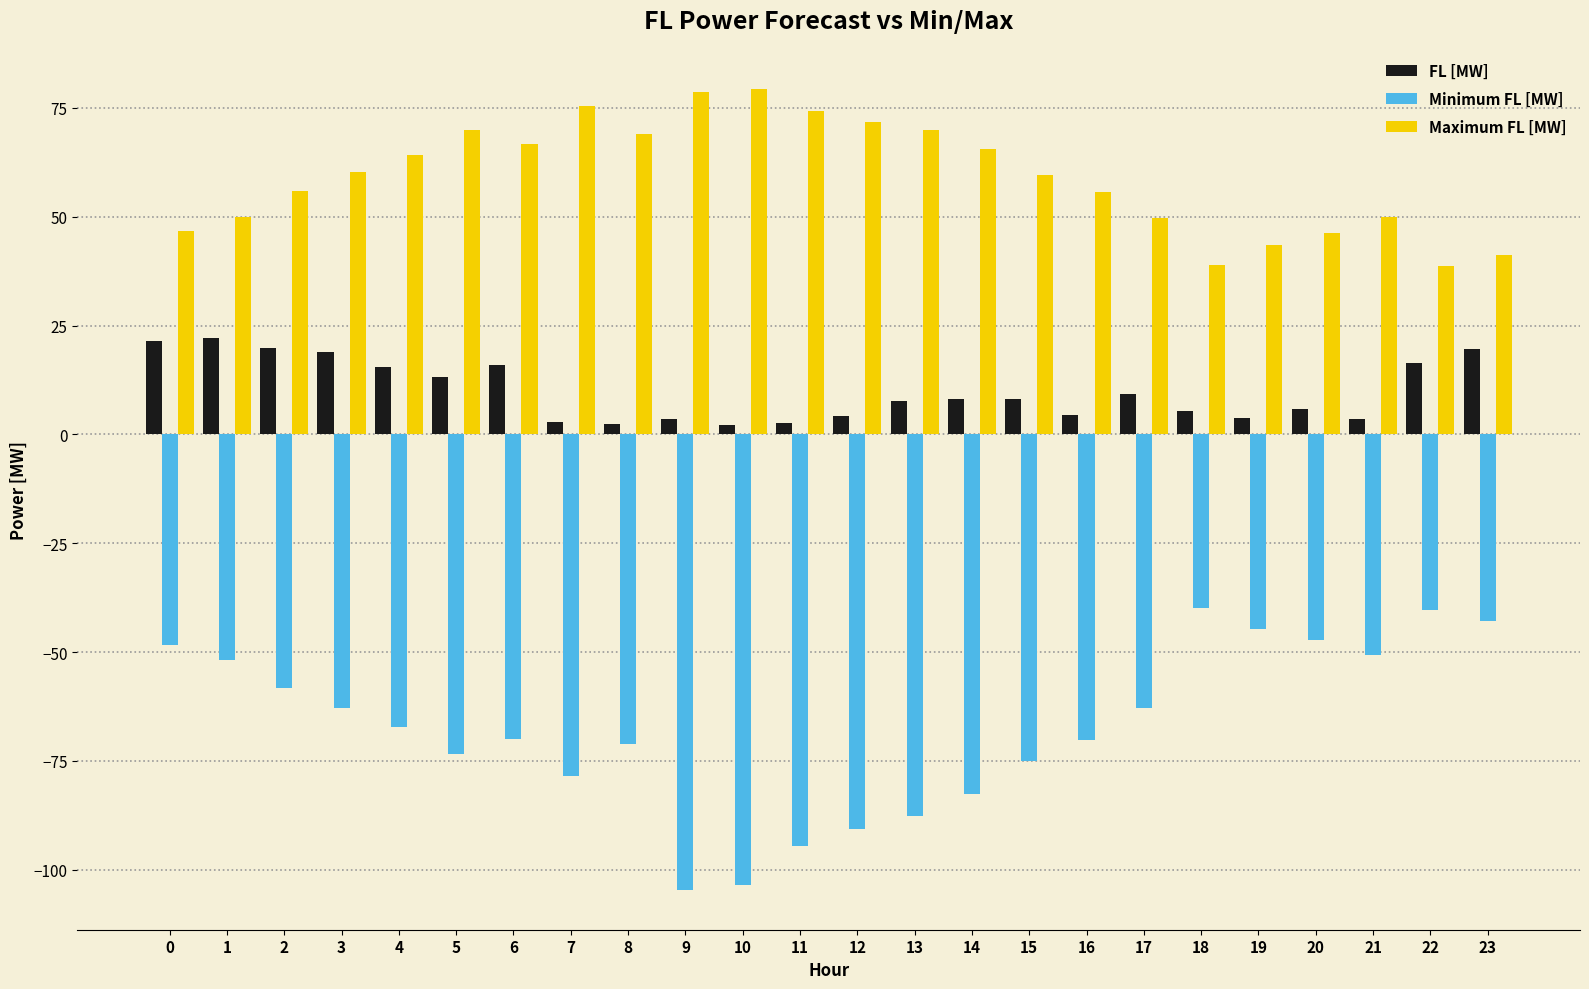

What is the smallest value displayed?

-104.6